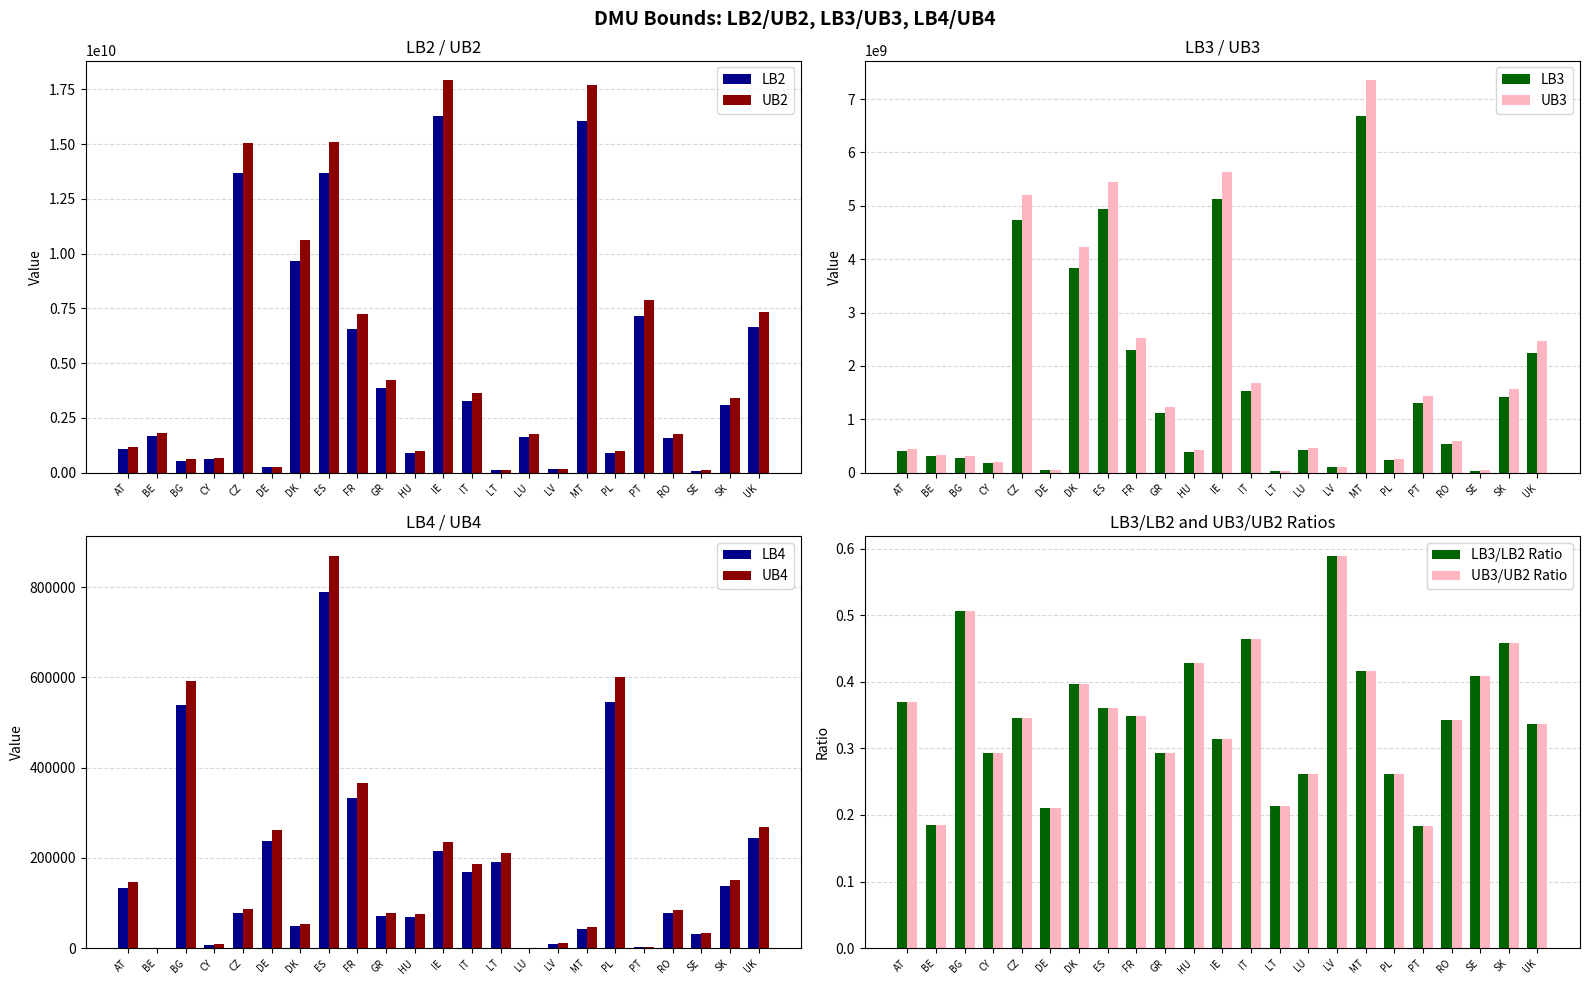

Which series has the widest spread of values?

UB2